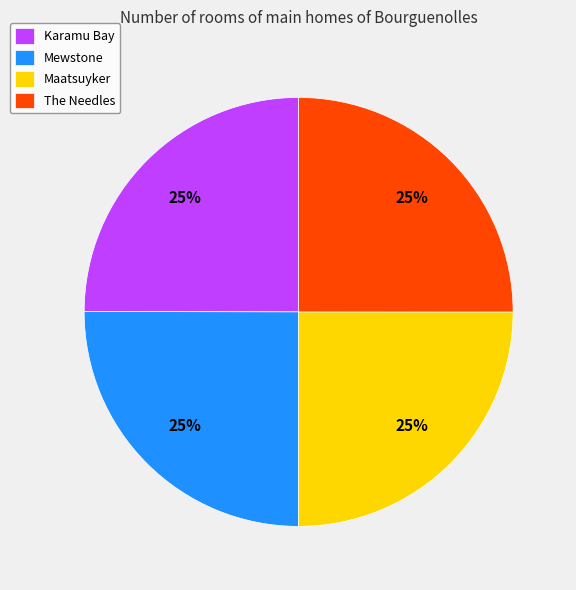

True or false: The Needles accounts for 25% of the total.

True